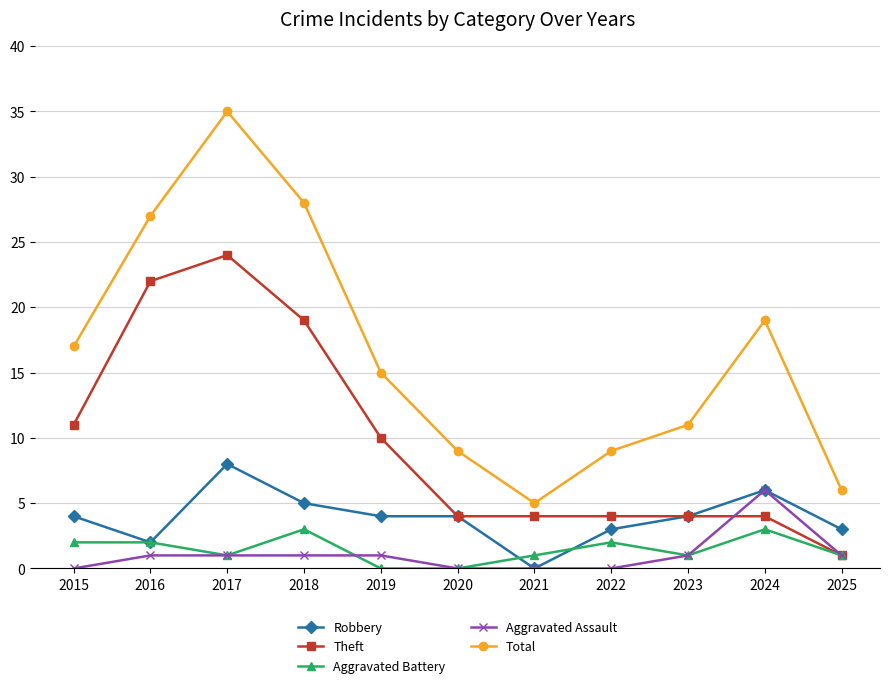

Reading right to left, list all the values displayed in this chart.

Robbery: 3	6	4	3	0	4	4	5	8	2	4
Theft: 1	4	4	4	4	4	10	19	24	22	11
Aggravated Battery: 1	3	1	2	1	0	0	3	1	2	2
Aggravated Assault: 1	6	1	0	0	0	1	1	1	1	0
Total: 6	19	11	9	5	9	15	28	35	27	17